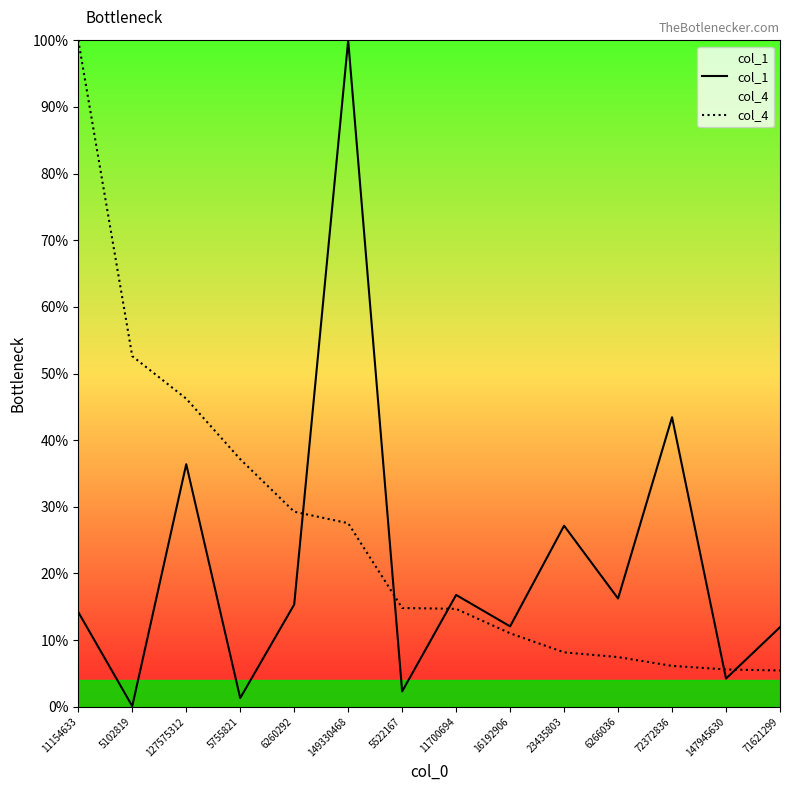

At which category does the chart reach its peak across all series?

149330468